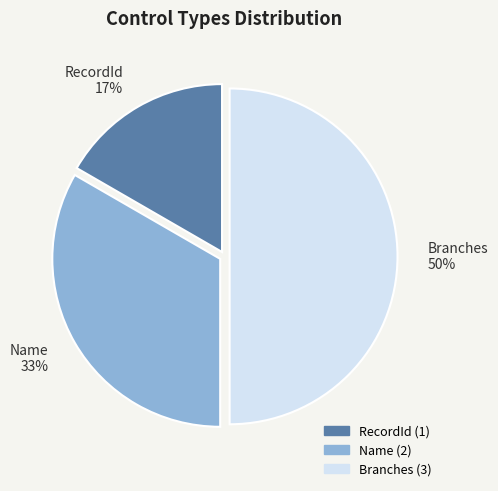

Is it true that RecordId is 17% of the pie?

True